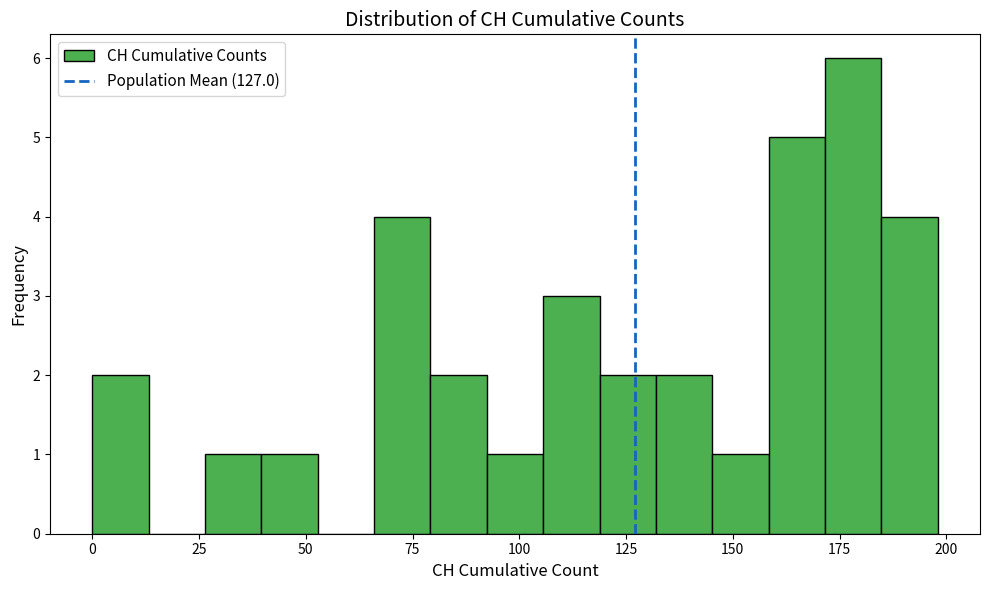

Around what value on the x-axis is the tallest bar? Give the approximate position of its centre, as read against the axis.

180